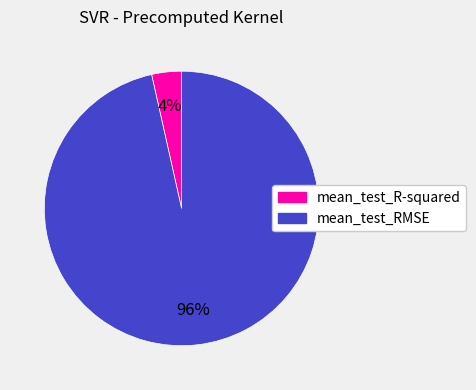

Do mean_test_R-squared and mean_test_RMSE together represent more than half of the pie?

Yes